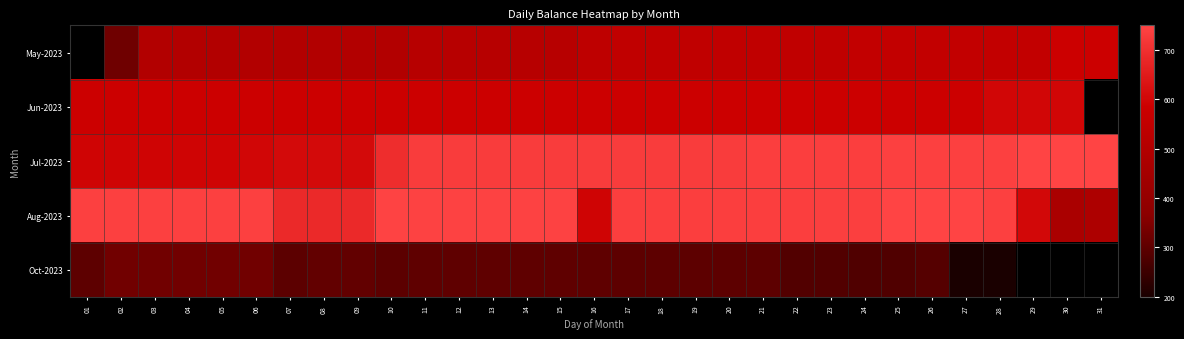

Between 10 and 30, which series saw the biggest shift?

Aug-2023